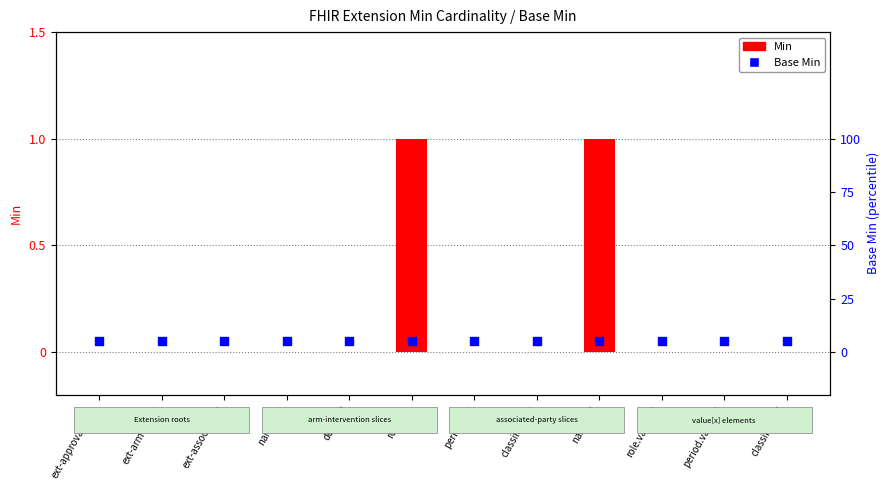

Which series contains the highest Y value?

Min